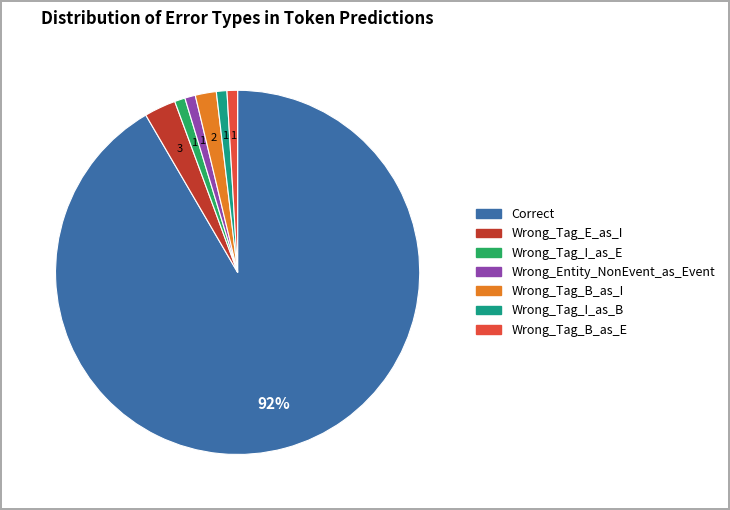

To the nearest percent, what is the combined percentage of Wrong_Tag_B_as_I and Wrong_Entity_NonEvent_as_Event?

3%